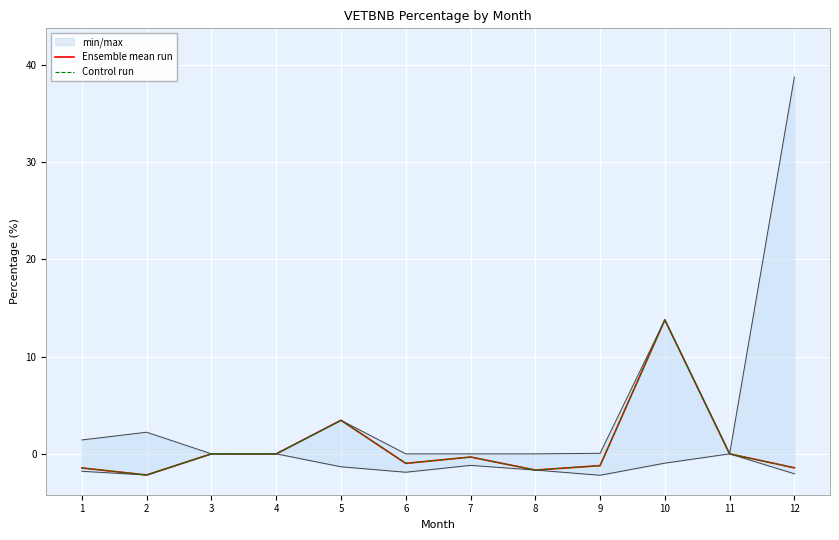

Is the value of Control run at 7 greater than the value of Ensemble mean run at 7?

No